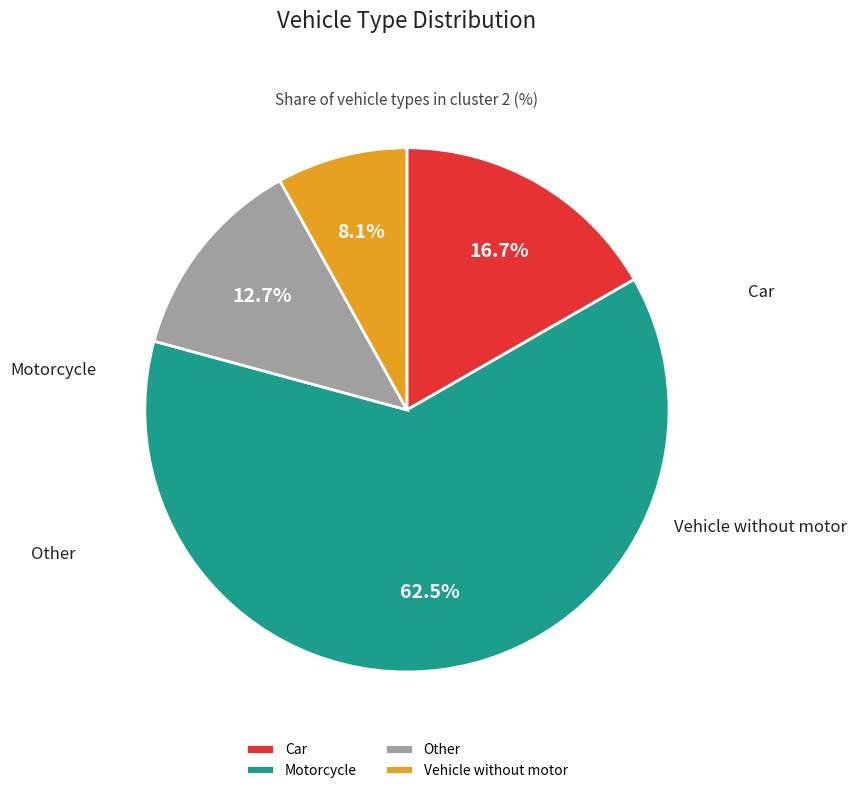

Rank the categories by value from lowest to highest.

Vehicle without motor, Other, Car, Motorcycle